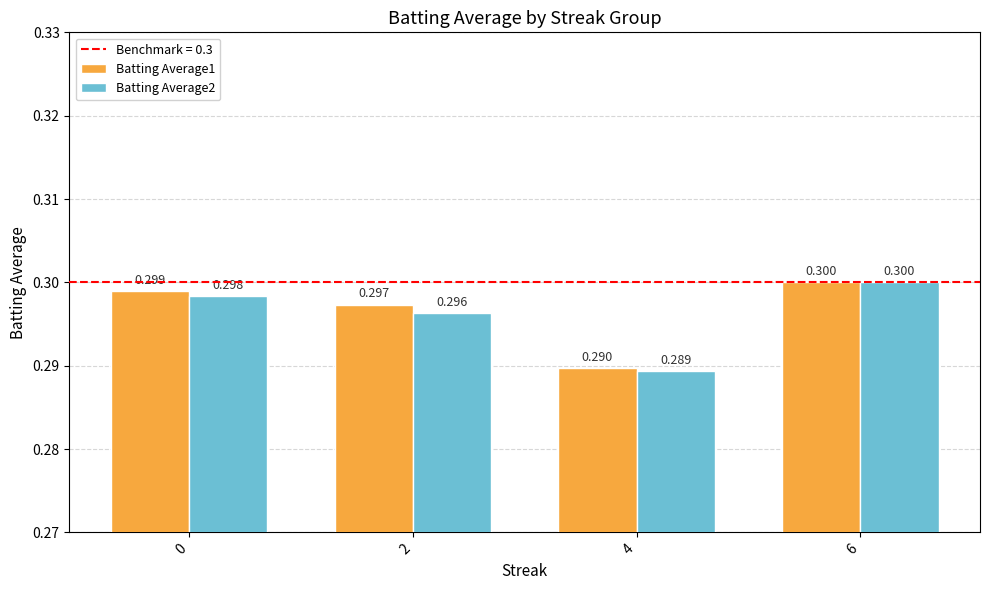

What value does the Batting Average1 series have at 2?

0.3